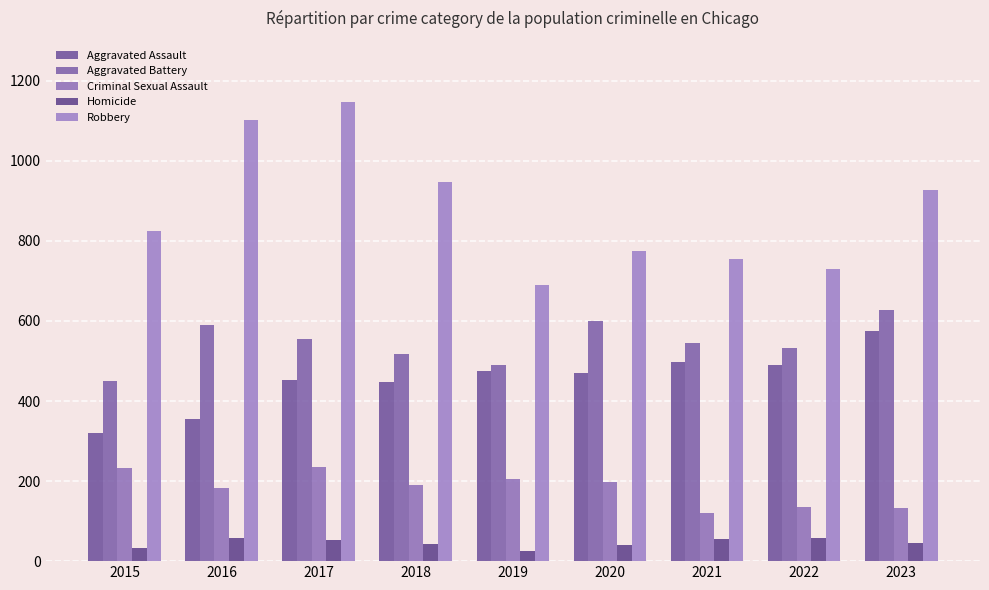

The Robbery series shows 412 at 2015. True or false?

False